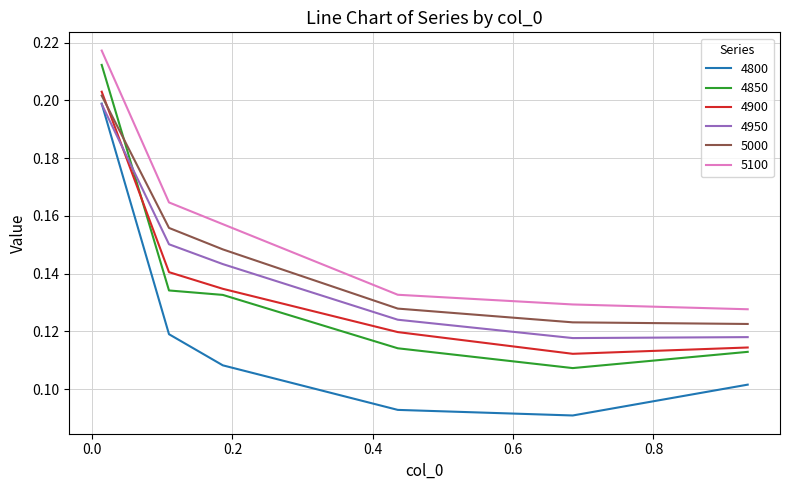

Which series has the largest total across all categories?

5100